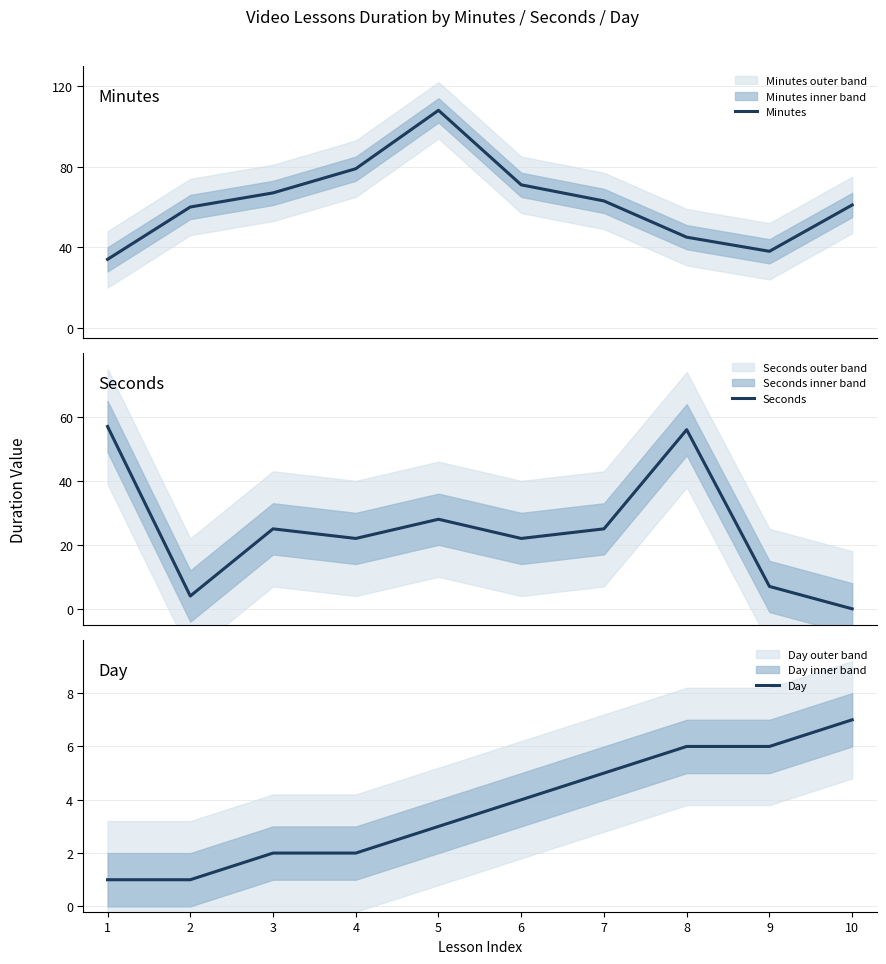

Between 1 and 5, which is larger?

5